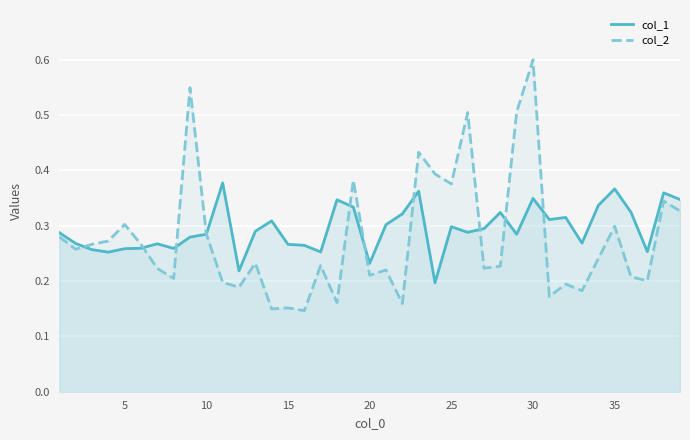

Which series has the largest range (max minus min)?

col_2